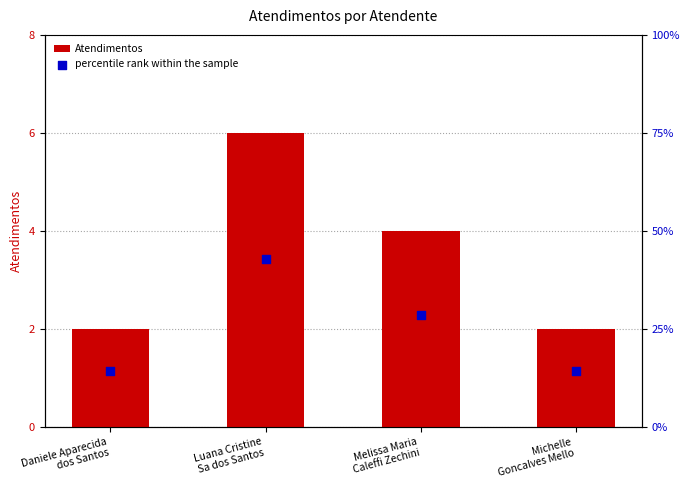

At which category is the sum across all series the highest?

Luana Cristine
Sa dos Santos